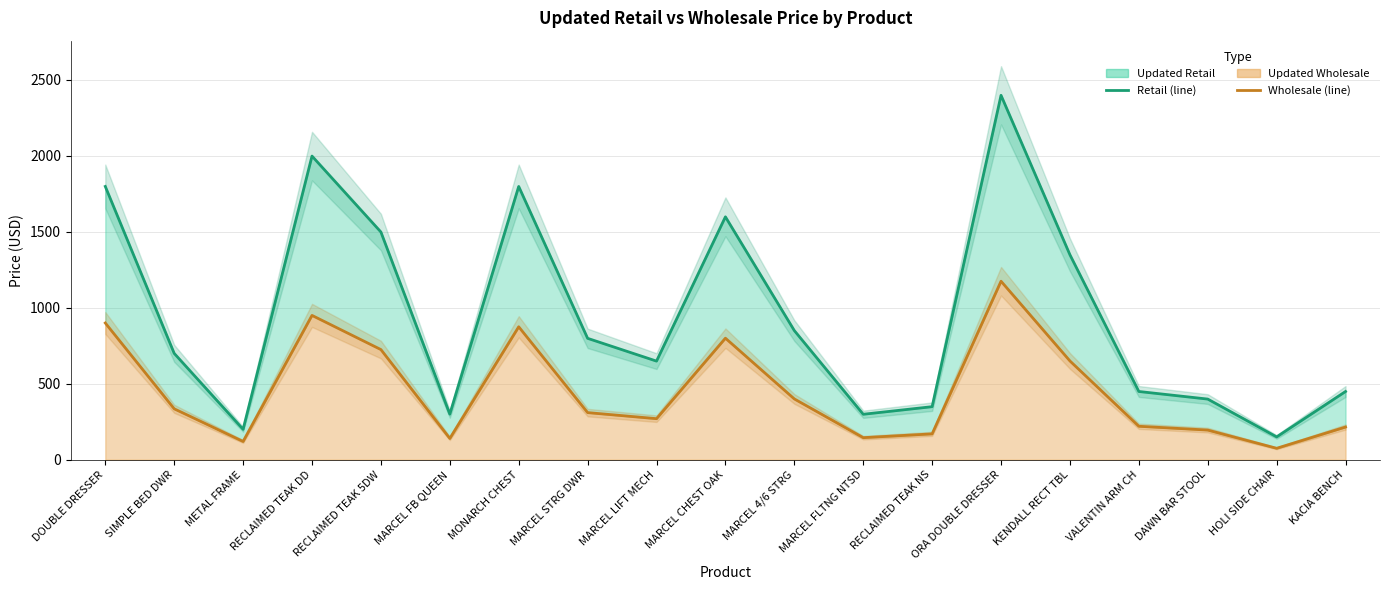

Where does the Updated Wholesale (line) series first go above 310?

DOUBLE DRESSER